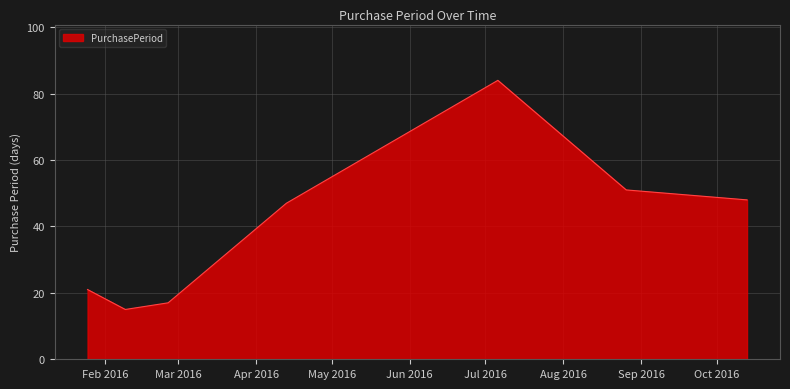

How many series are shown in this chart?

1